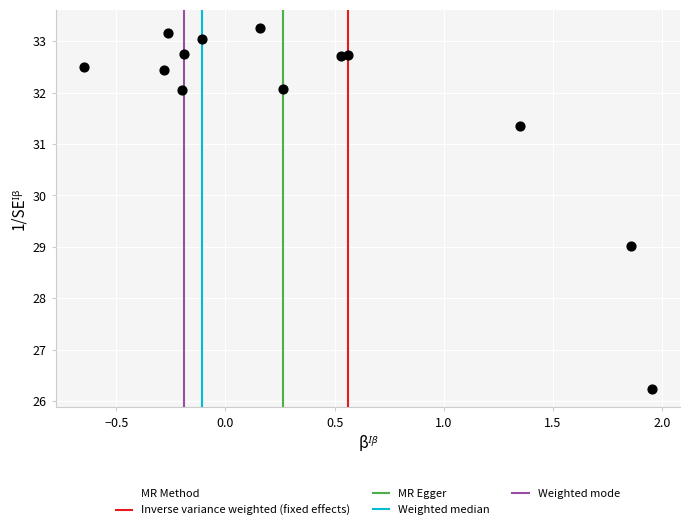

What is the range of X values (max minus min)?

2.6